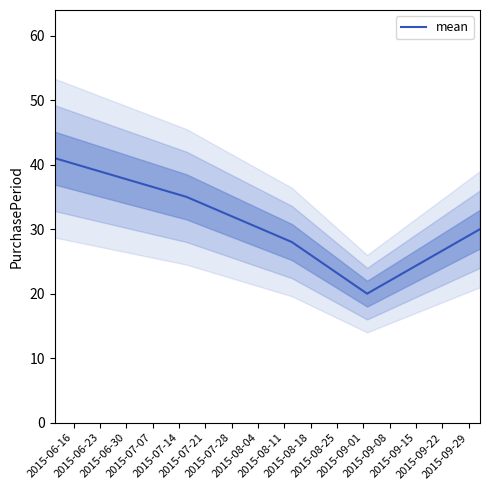

Which has a higher value, 2015-06-23 or 2015-06-30?

2015-06-23